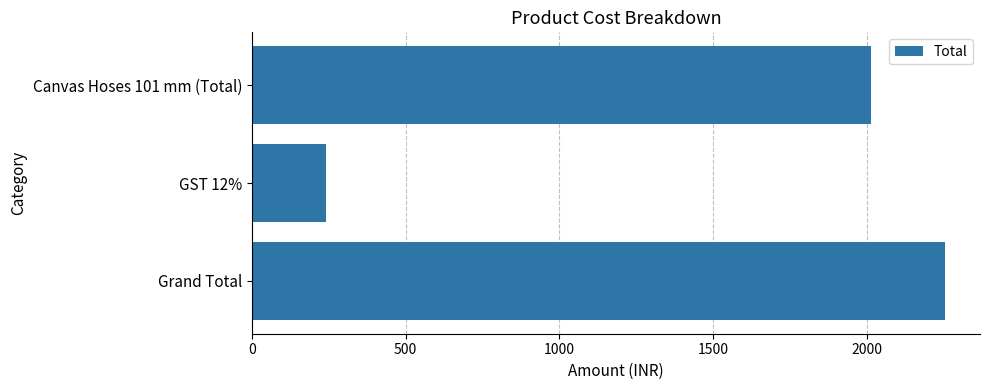

True or false: the data shows 2254.6 at Grand Total.

True